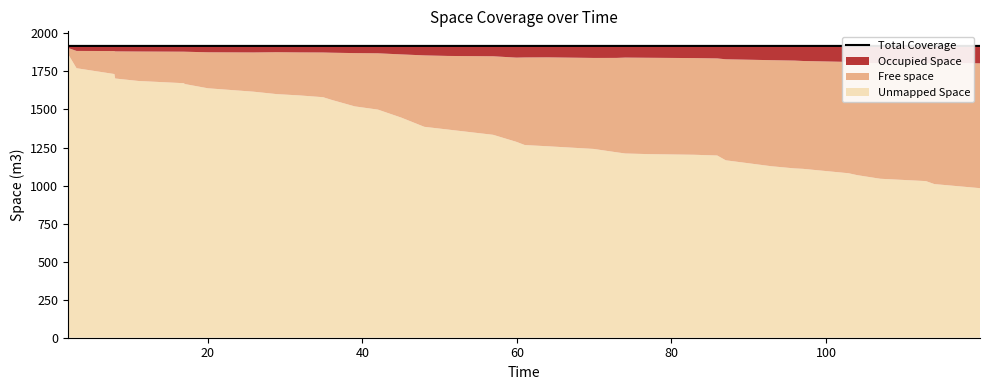

How many interior local peaks (higher than both neighbors) does the data have?

10